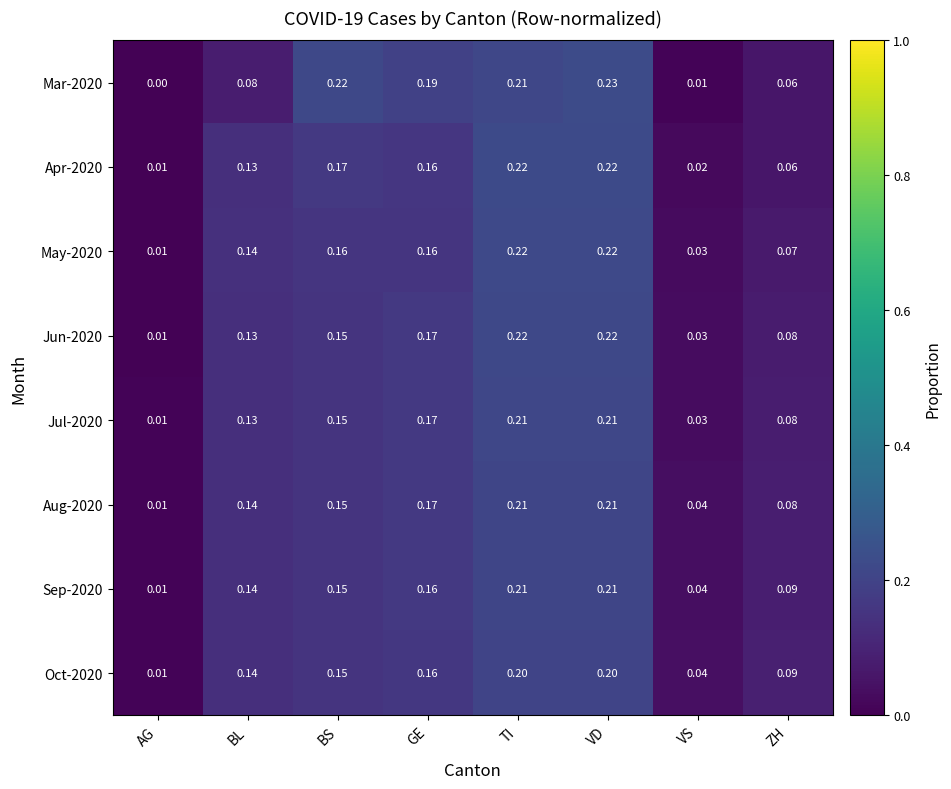

At which label is Aug-2020 closest to 0?

AG